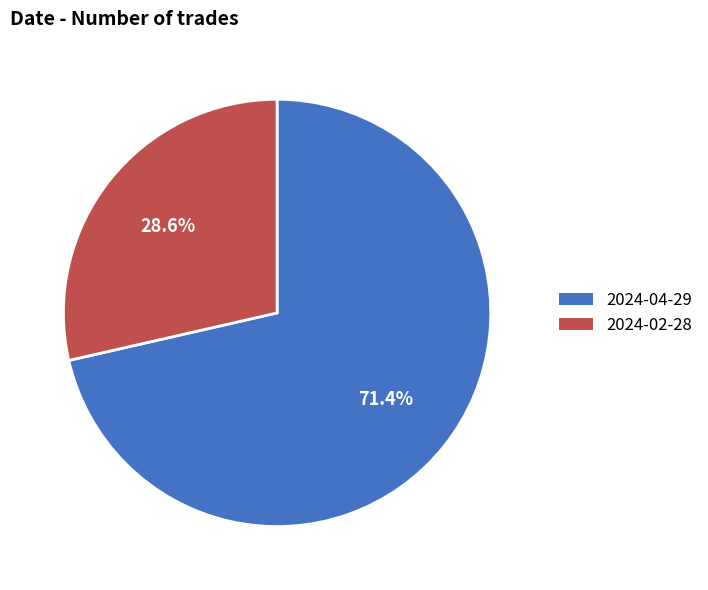

Does any single category account for the majority?

Yes